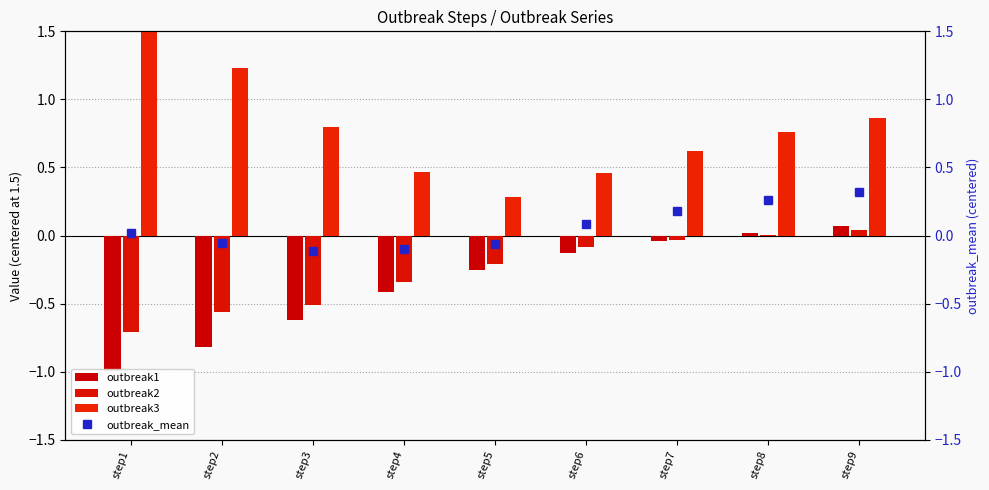

What is the smallest value displayed?

-1.0